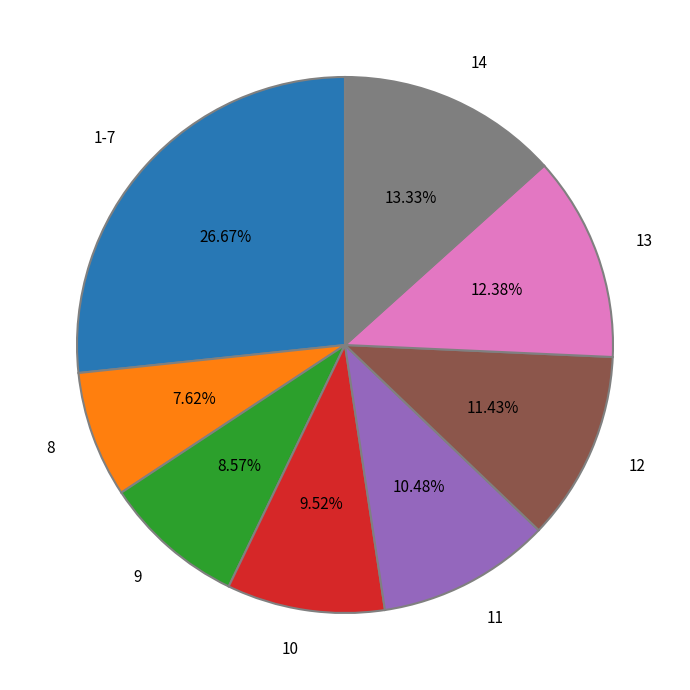

To the nearest percent, what percentage of the pie is 13?

12%